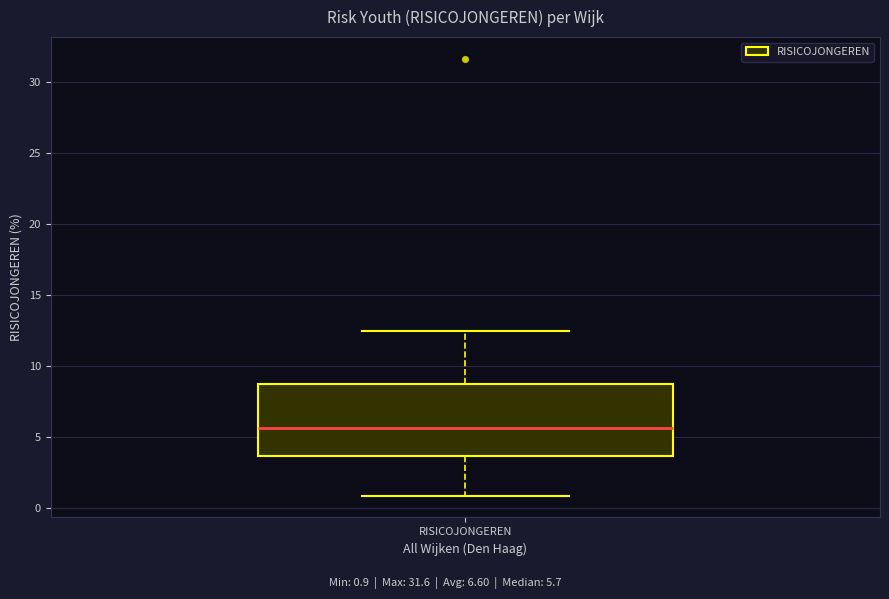

Read this box plot against the y-axis: the position of the median line, the range covered by the box, and the ends of both whiskers. The values are not printed on the chart, so give them approximately, as read against the axis.

median 5.5, box 3.5 to 9.0, whiskers 1.0 to 12.5